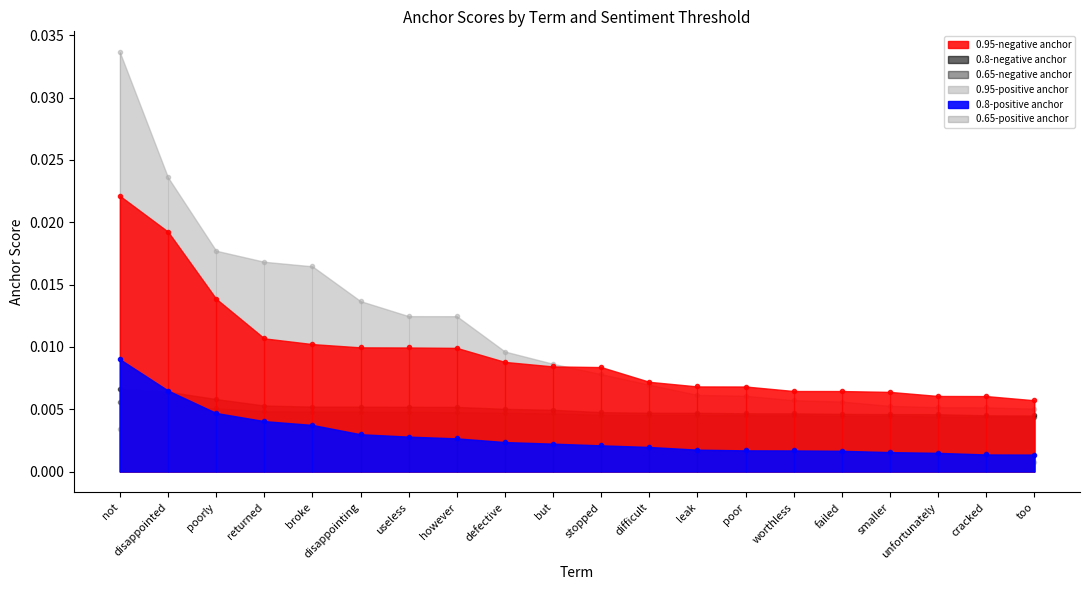

True or false: 0.95-negative anchor has more than 0 interior local peaks.

False